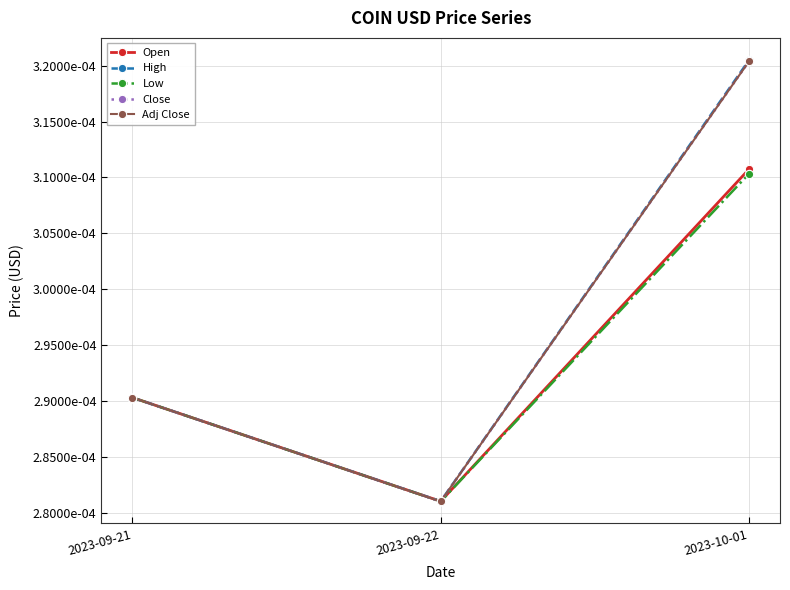

Does the chart have visible grid lines?

Yes